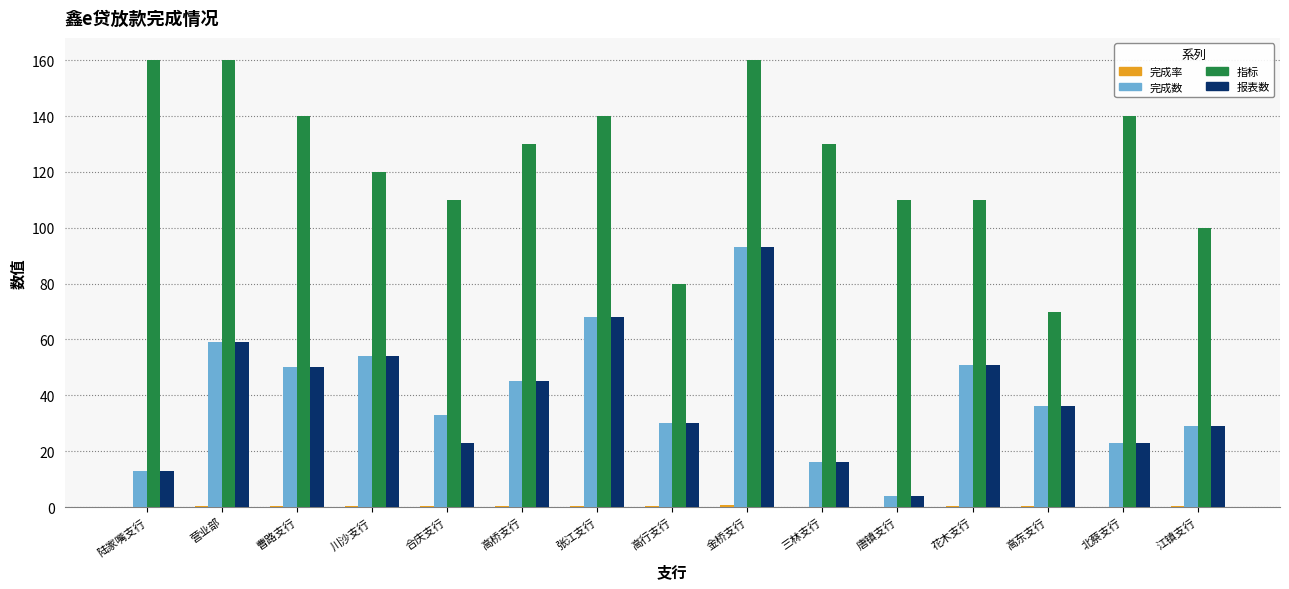

What is the highest value of the 指标 series?

160.0